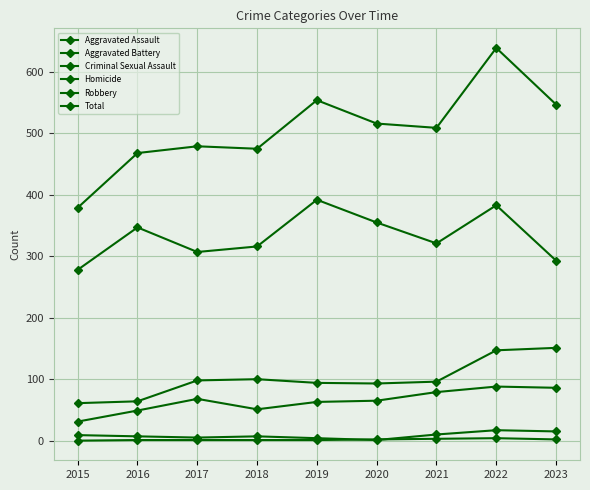

Which series has the widest spread of values?

Total